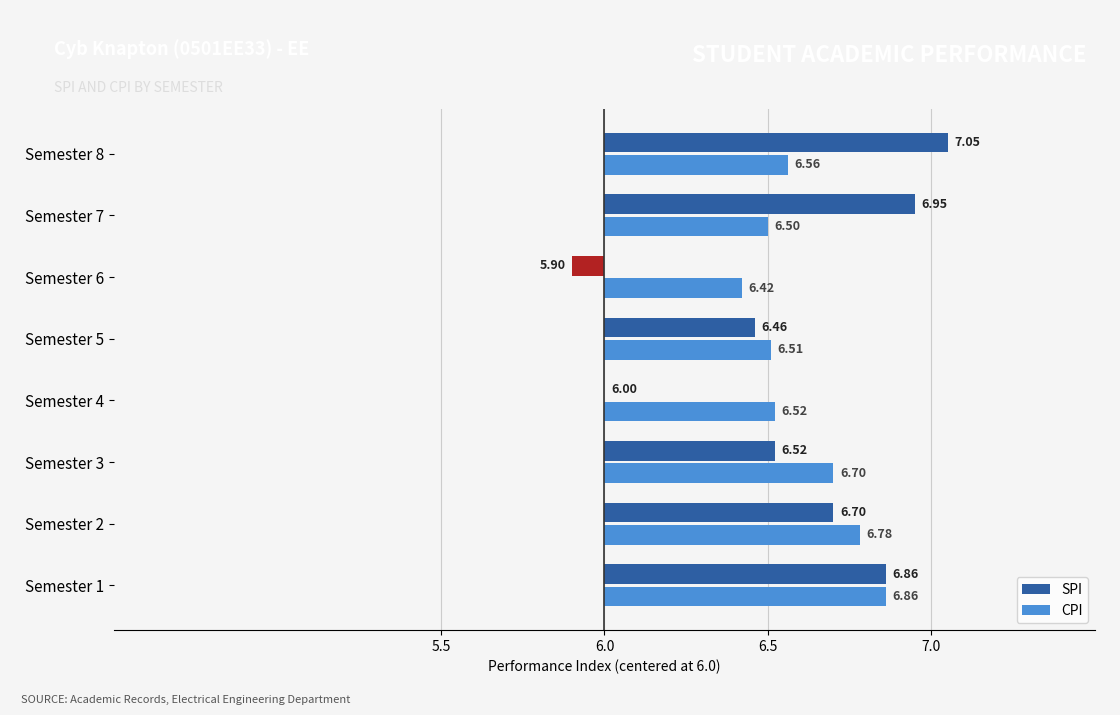

How many values in the SPI series are below 6?

1